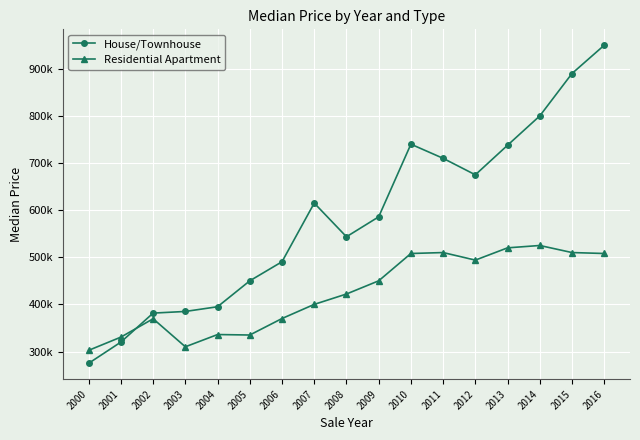

How many intersections are there between Residential Apartment and House/Townhouse?

1